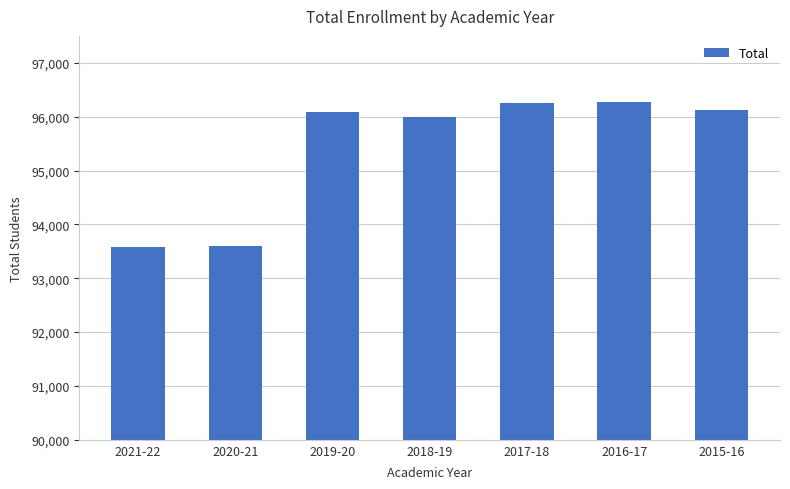

What is the minimum value shown in the chart?

93574